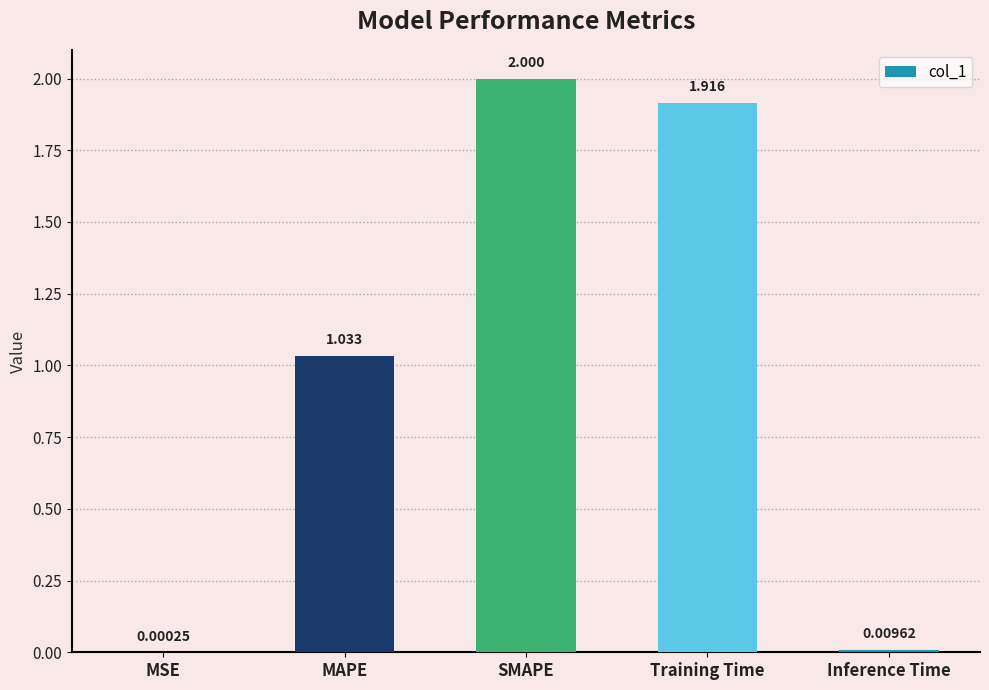

What is the greatest value displayed?

2.0